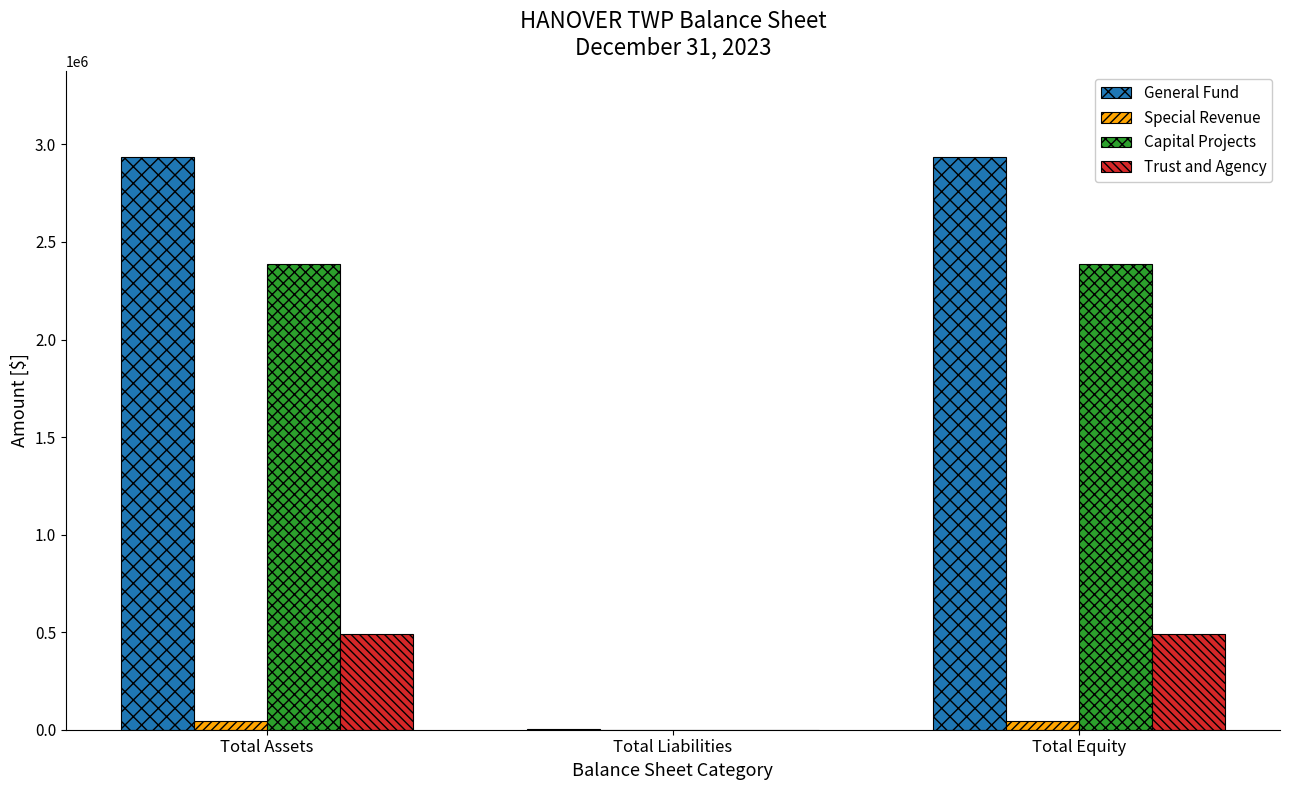

The value of Capital Projects at Total Liabilities is 787203. True or false?

False